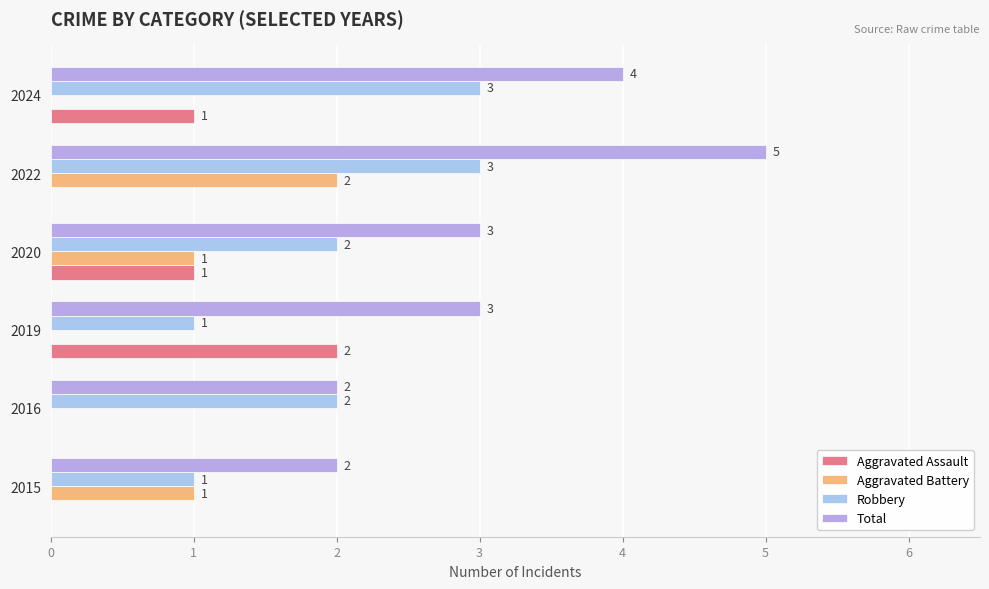

What is the value of the Aggravated Battery bar at the 4th from the left?

1